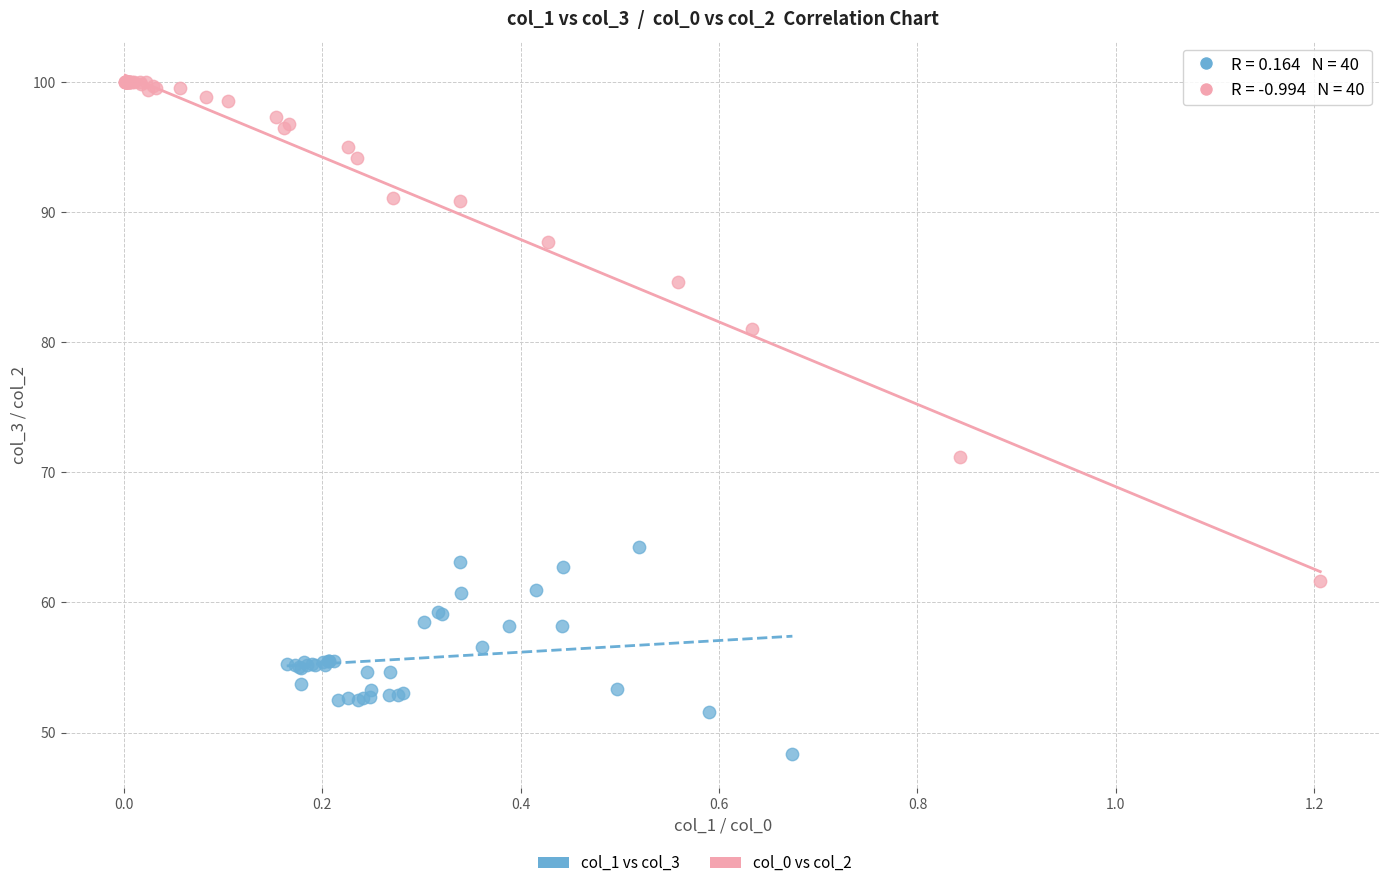

Which series contains the lowest Y value?

col_1 vs col_3